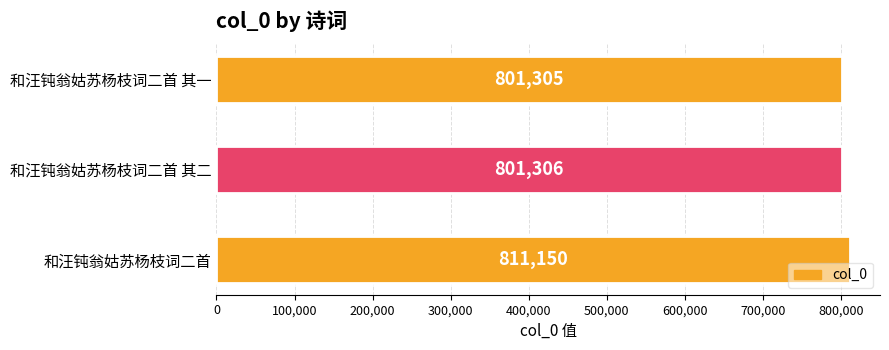

True or false: the data shows 1134436 at 和汪钝翁姑苏杨枝词二首 其一.

False